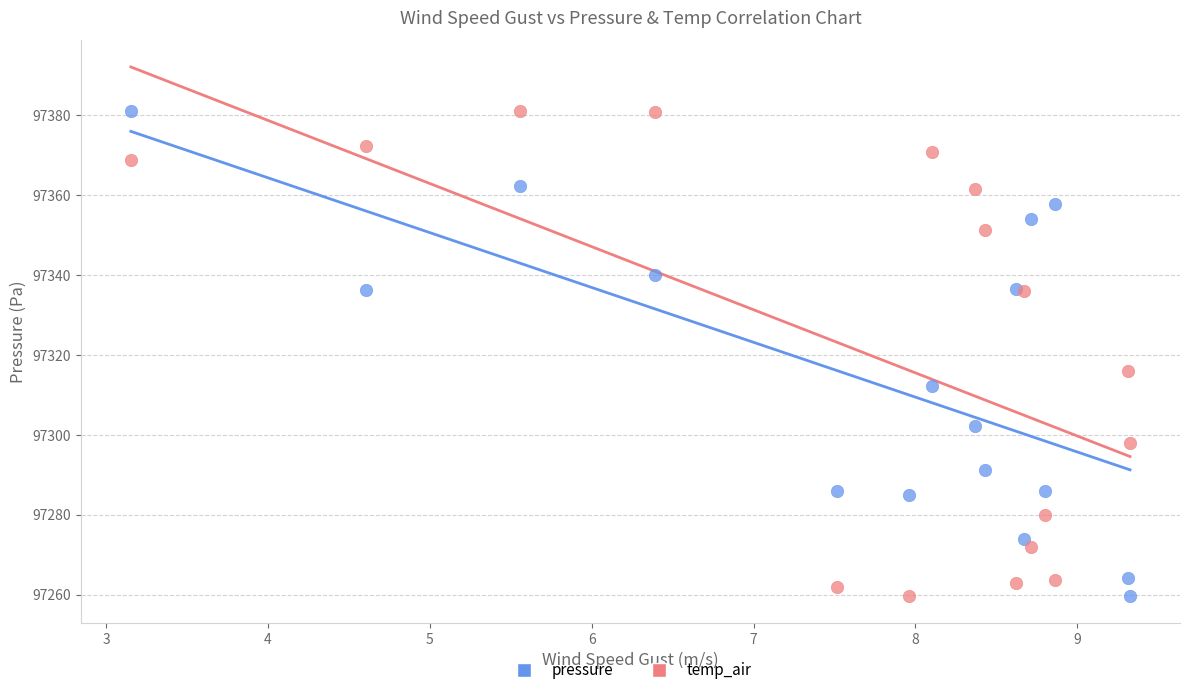

What is the X range (max minus min) for the scatter plot?

6.2